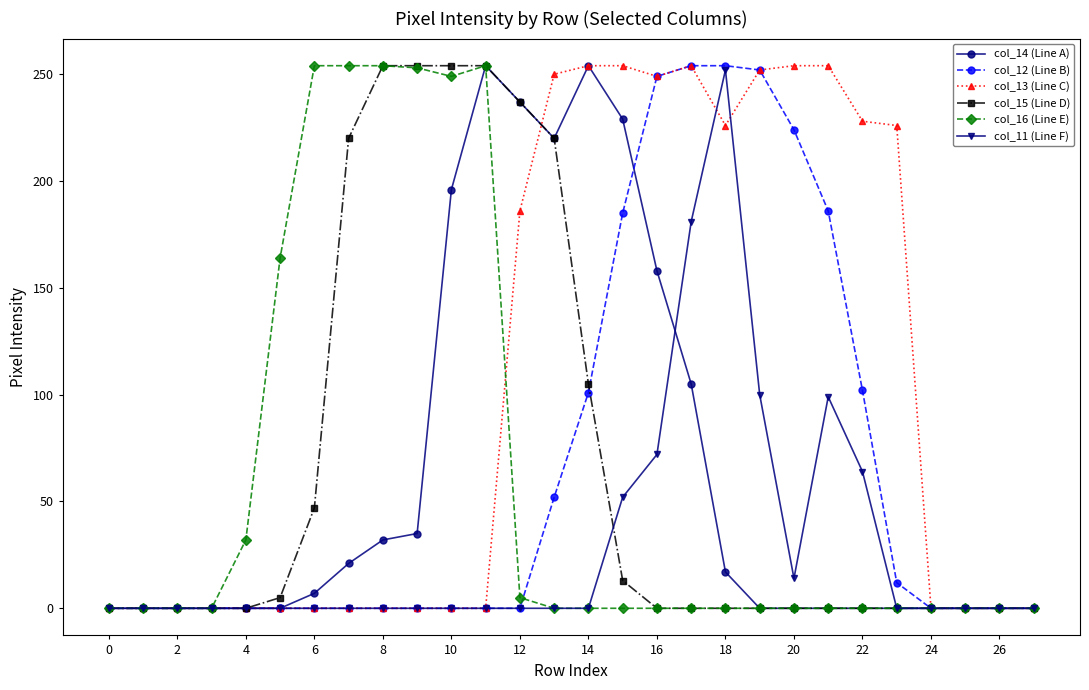

True or false: col_14 (Line A) and col_11 (Line F) cross at least once.

True